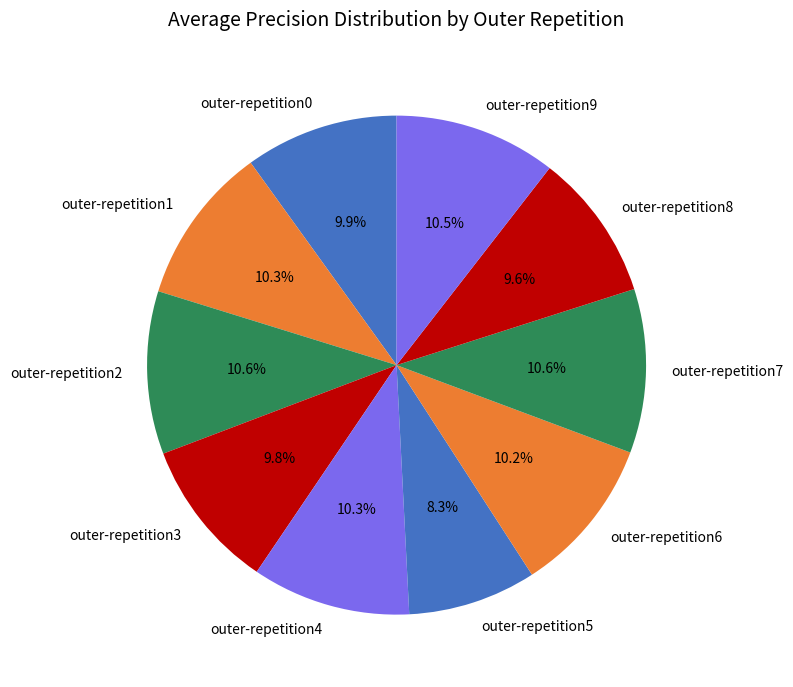

To the nearest percent, what is the combined percentage of outer-repetition4 and outer-repetition9?

21%